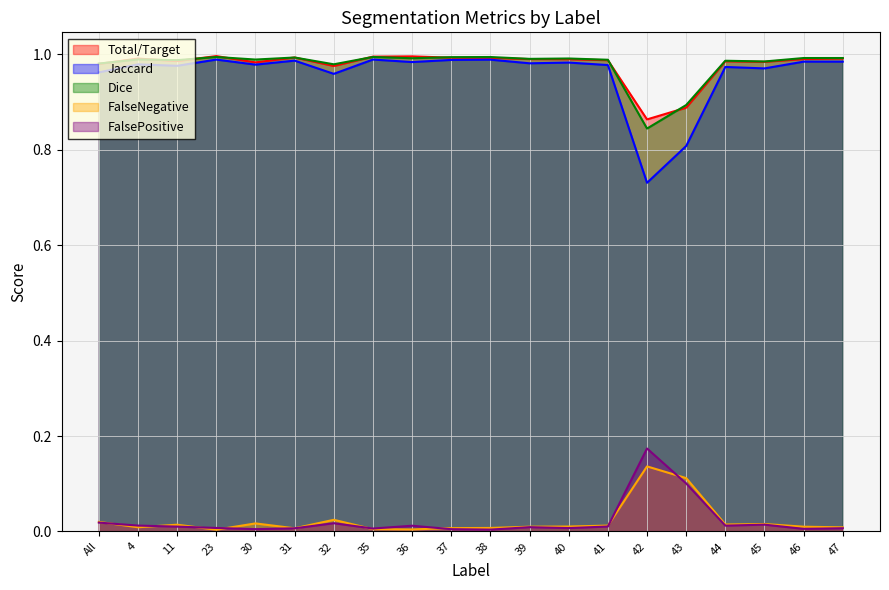

True or false: Total/Target and Jaccard cross at least once.

False